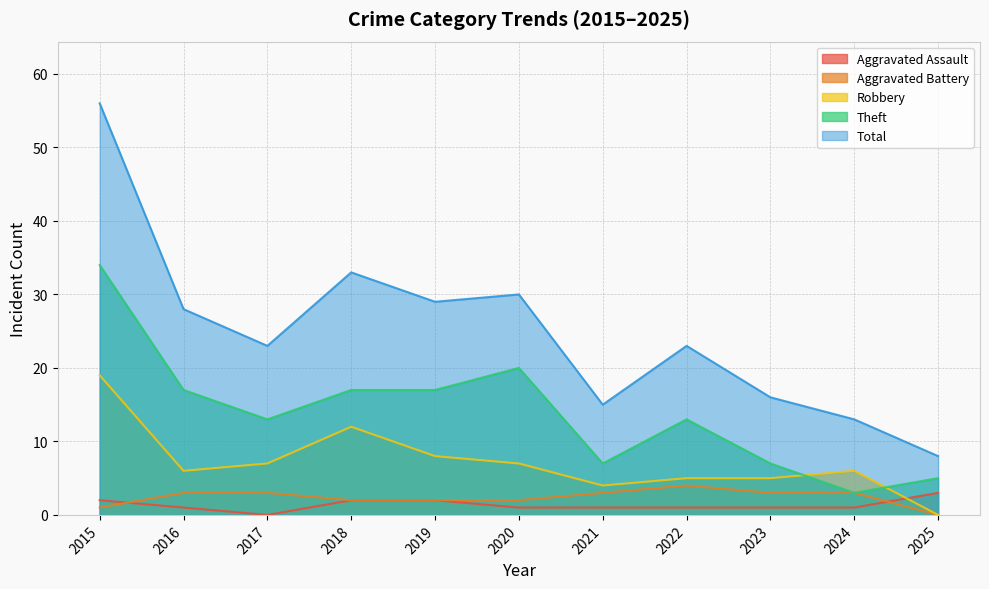

How many lines are shown in the chart?

5